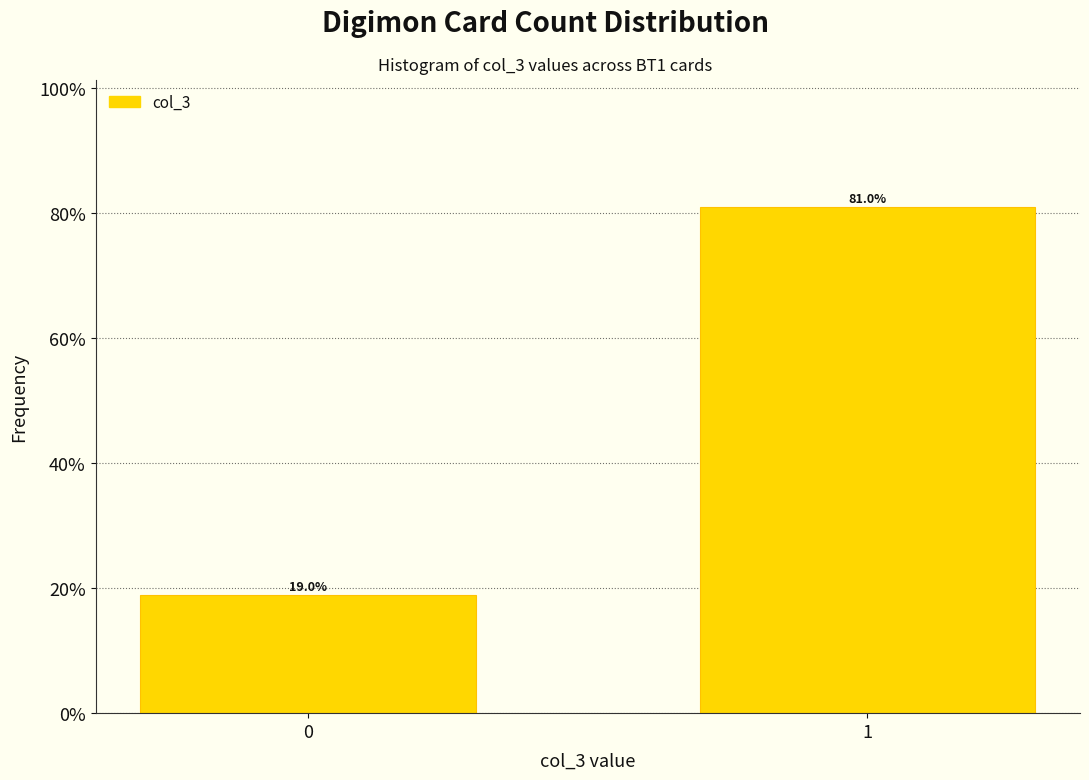

Reading left to right, extract all data points from this chart.

0=19.0	1=81.0